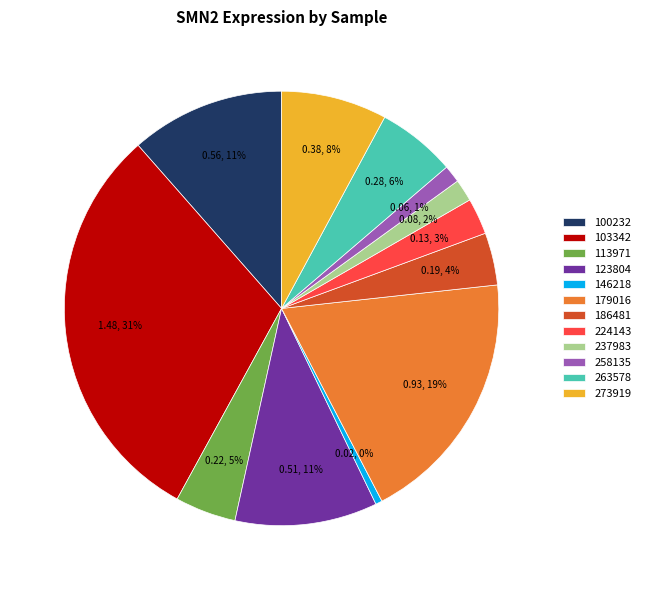

How many segments does this pie chart have?

12